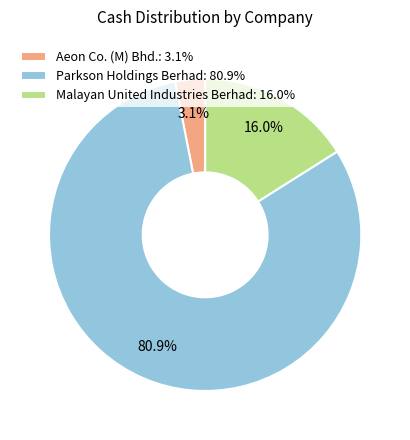

True or false: Parkson Holdings Berhad accounts for 75% of the total.

False